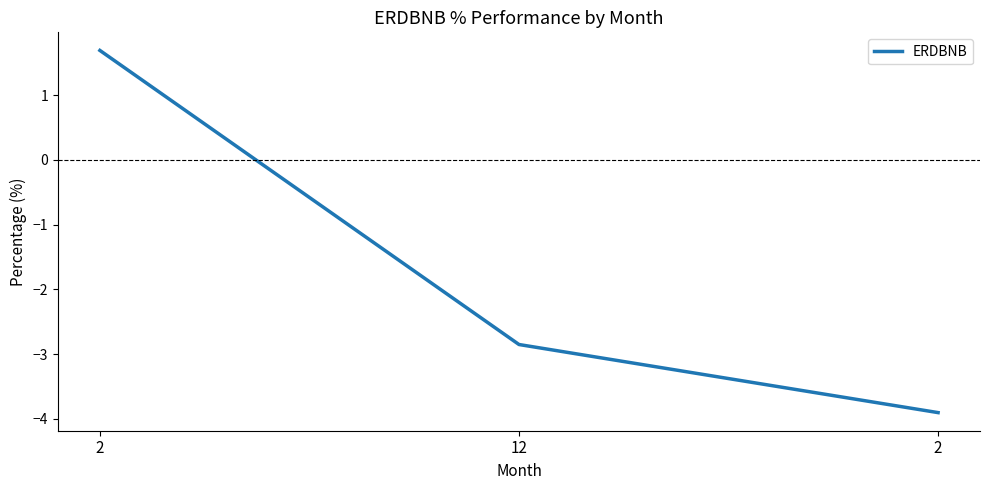

How many lines are shown in the chart?

1